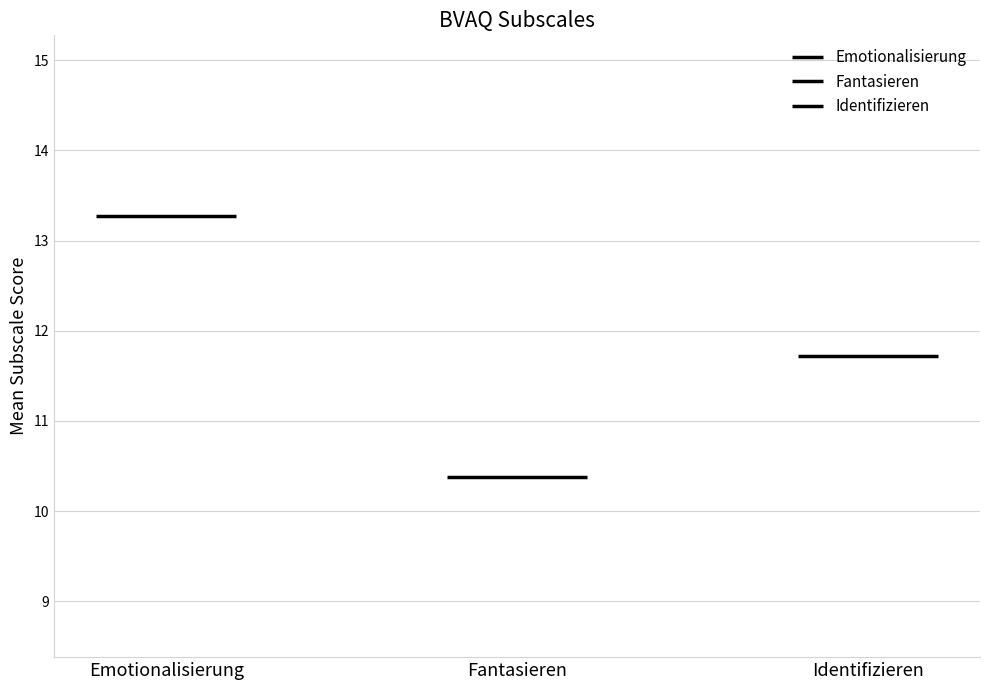

Are the bars horizontal?

No